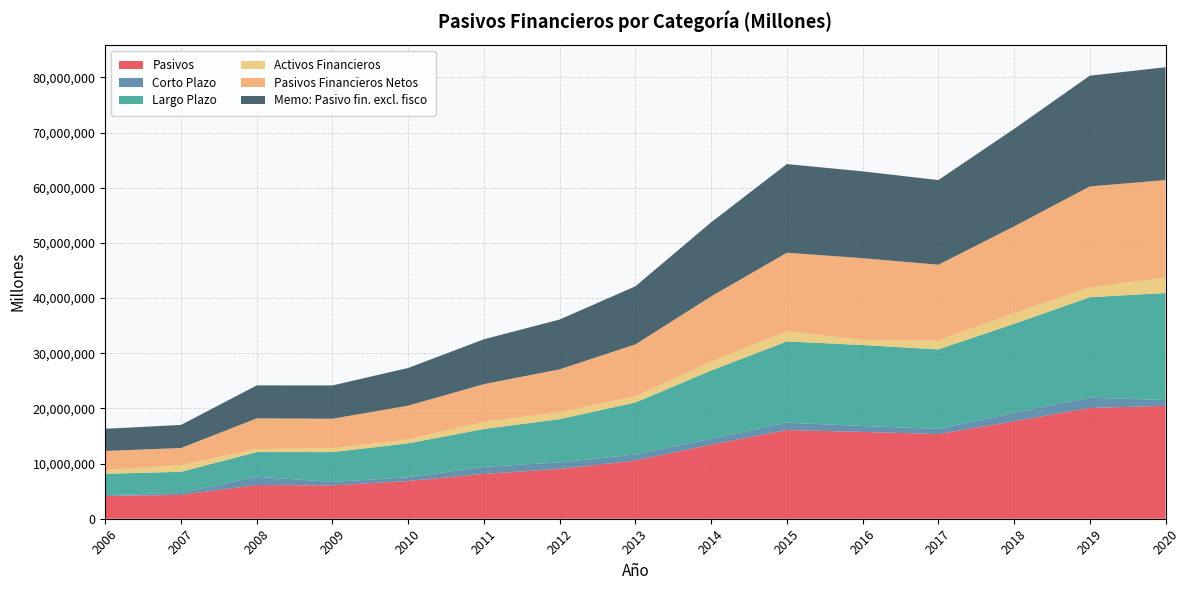

Reading right to left, what are all the values shown in this chart?

Pasivos: 20459627	20075014	17661760	15345330	15741304	16071153	13430636	10532974	9026812	8131773	6832865	6041128	6103784	4315748	4128943
Corto Plazo: 1057629	1869678	1571637	942758	1068512	1342042	1100174	1127000	1181417	1269801	697626	631768	1495041	356650	149905
Largo Plazo: 19401998	18205336	16090123	14402573	14672792	14729110	12330462	9405974	7845395	6861898	6134016	5407378	4485775	3829437	3873702
Activos Financieros: 2770479	1754725	1896117	1628669	912031	1838036	1608081	1146806	1255156	1301721	688005	692479	545962	1236557	665084
Pasivos Financieros Netos: 17689148	18320289	15765644	13716661	14829273	14233117	11822555	9386168	7771656	6830052	6144859	5348649	5557821	3079191	3463859
Memo: Pasivo fin. excl. fisco: 20459627	20075014	17661760	15345330	15741304	16071153	13430636	10532974	9026812	8131700	6831642	6039146	5980817	4186086	4023607